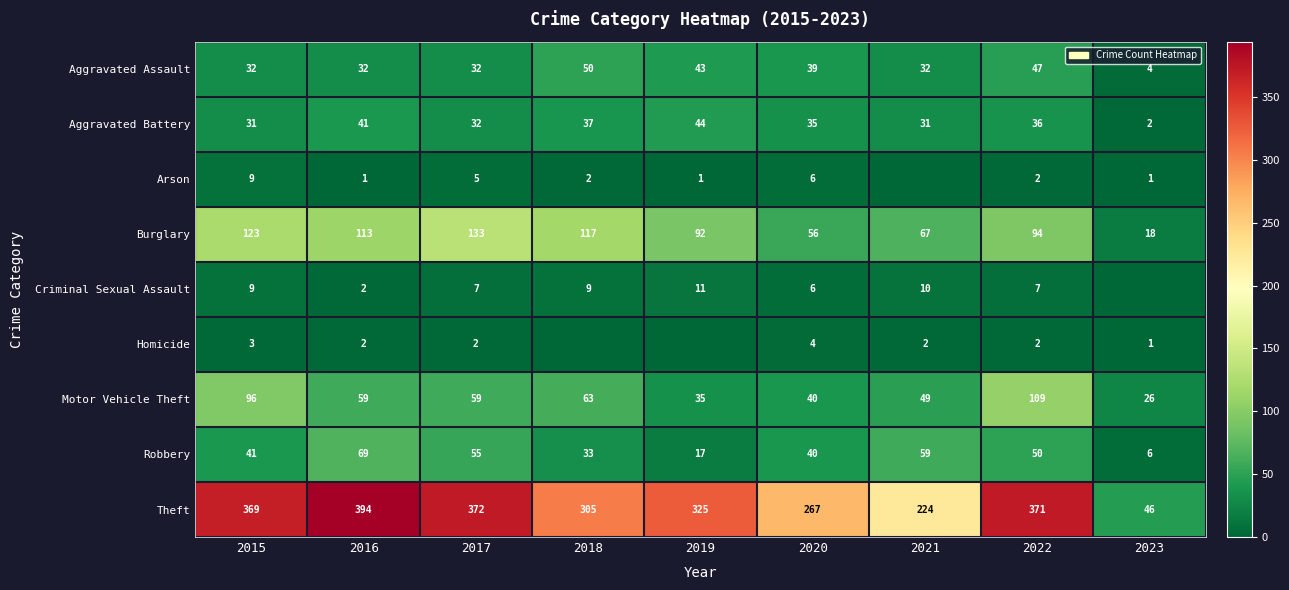

What is the greatest value displayed?

394